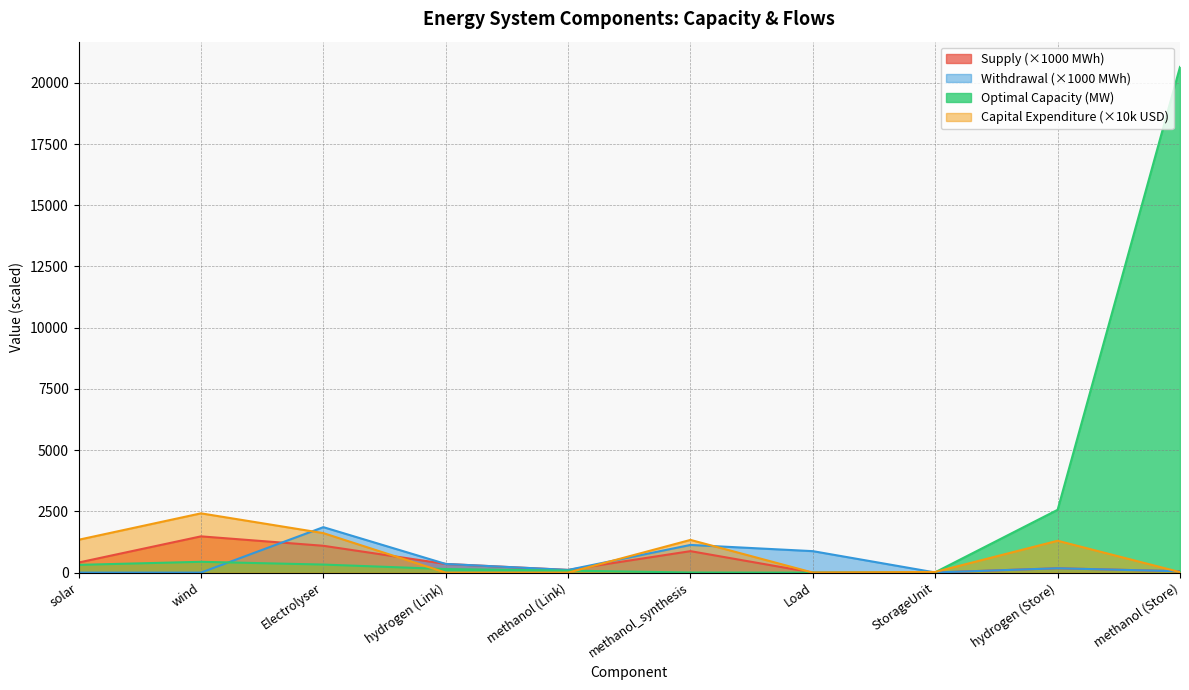

Where do Optimal Capacity and Withdrawal first cross each other?

wind and Electrolyser